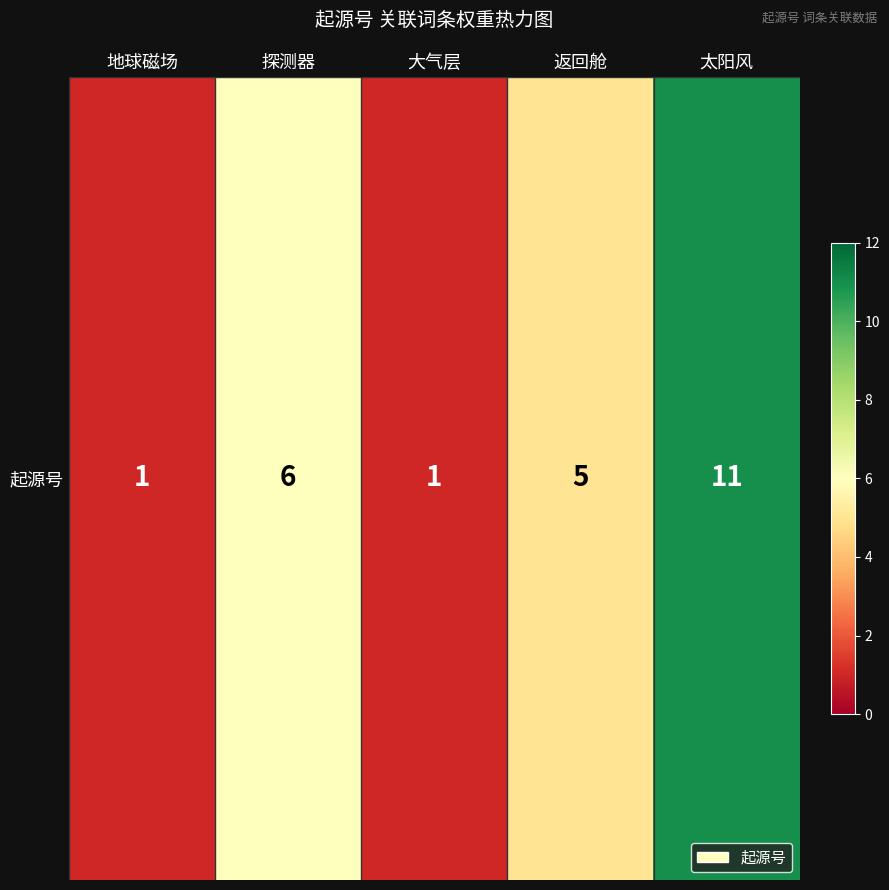

Which label corresponds to the smallest value in the chart?

地球磁场